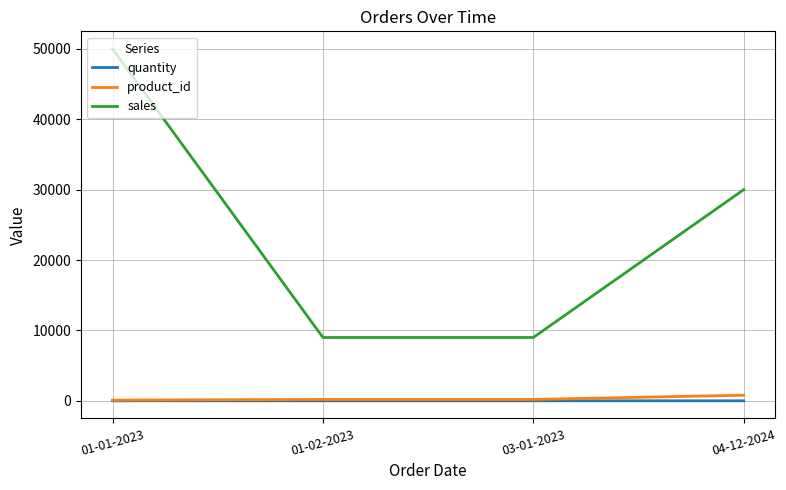

What is the greatest value displayed?

50000